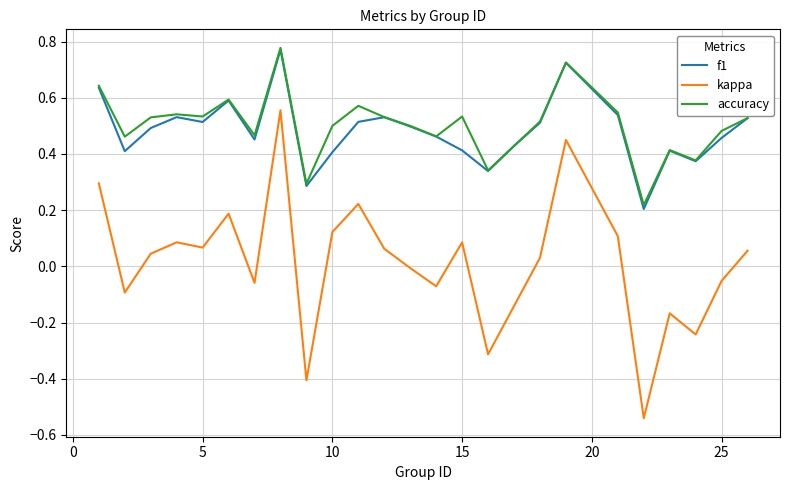

What is the difference between the maximum and second lowest values in the kappa series?

1.0